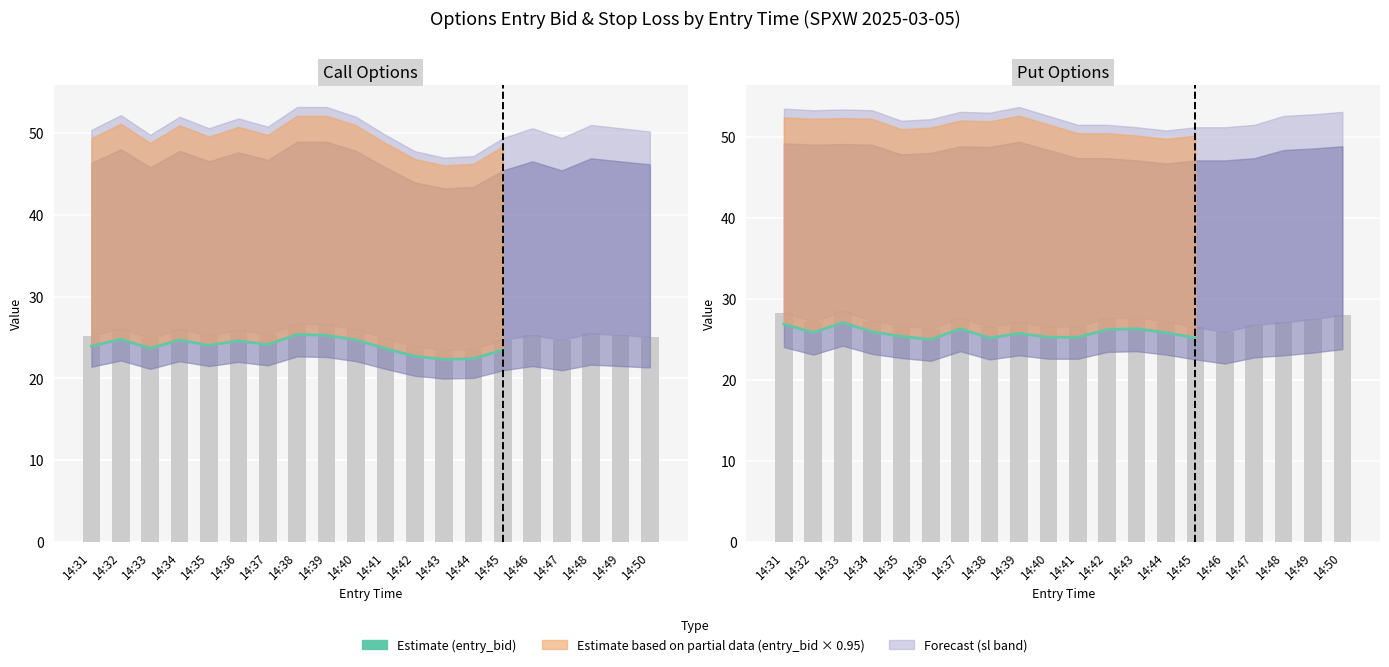

Reading right to left, extract all data points from this chart.

25.2	25.8	26.3	26.2	25.3	25.3	25.7	25.2	26.3	25.0	25.4	25.9	27.1	25.8	26.9